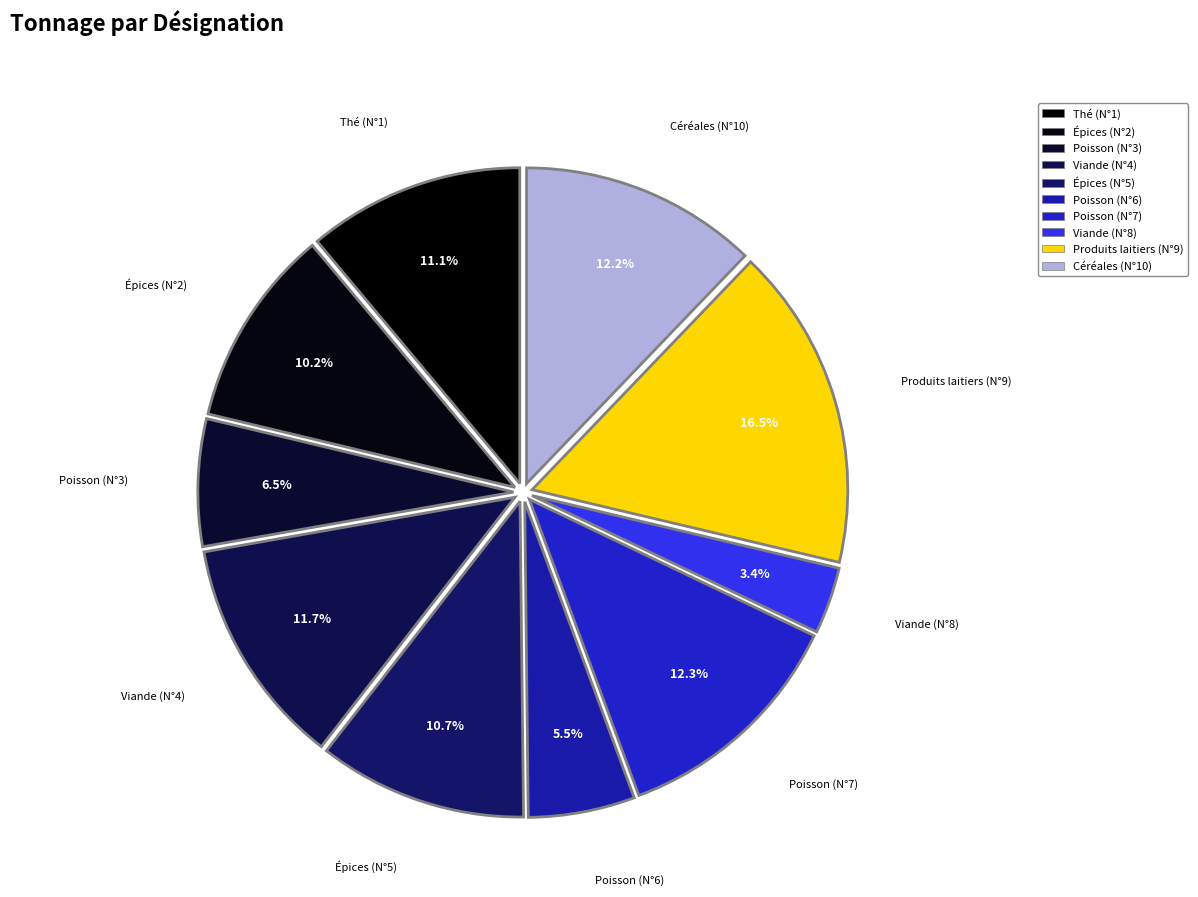

To the nearest percent, what percentage of the pie is Viande (N°4)?

12%